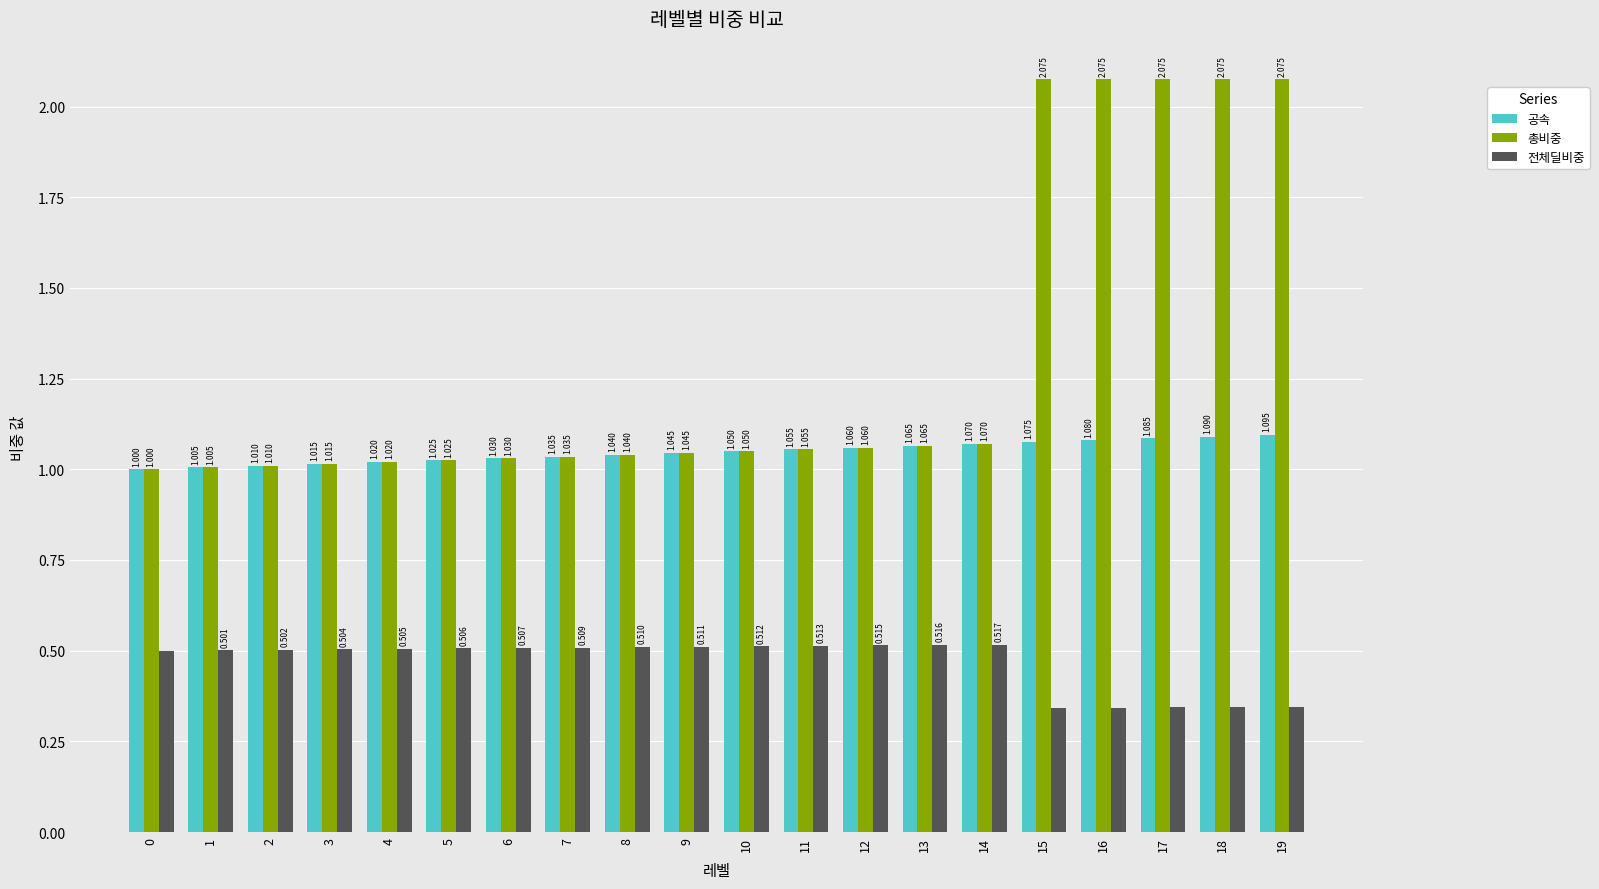

Which series has the widest spread of values?

총비중